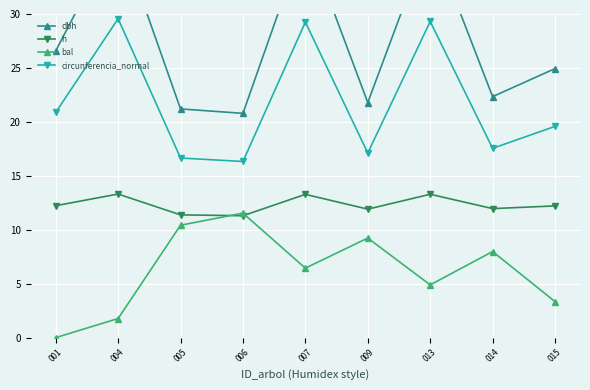

What is the average value of the bal series?

6.2